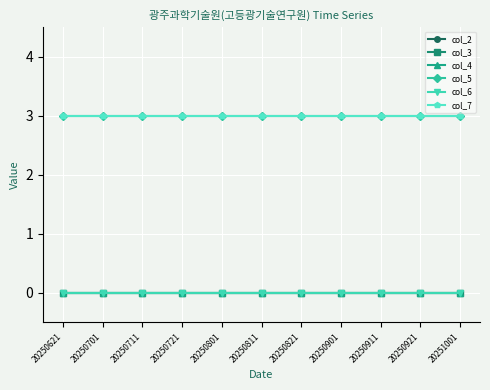

Does the chart have visible grid lines?

Yes